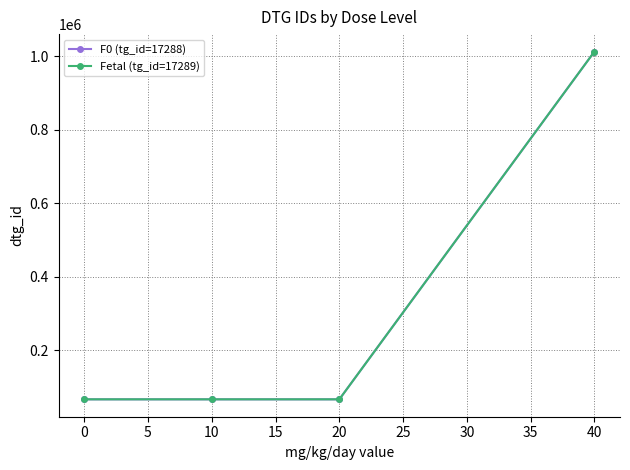

What are all the series names shown in the legend?

F0 (tg_id=17288), Fetal (tg_id=17289)